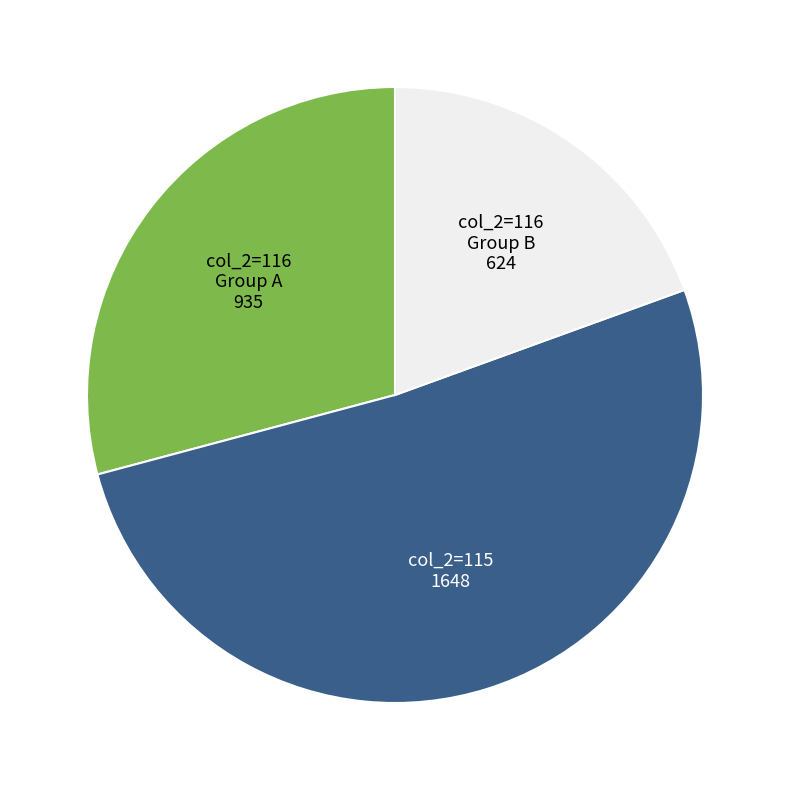

Is there any slice that represents more than half of the pie?

Yes